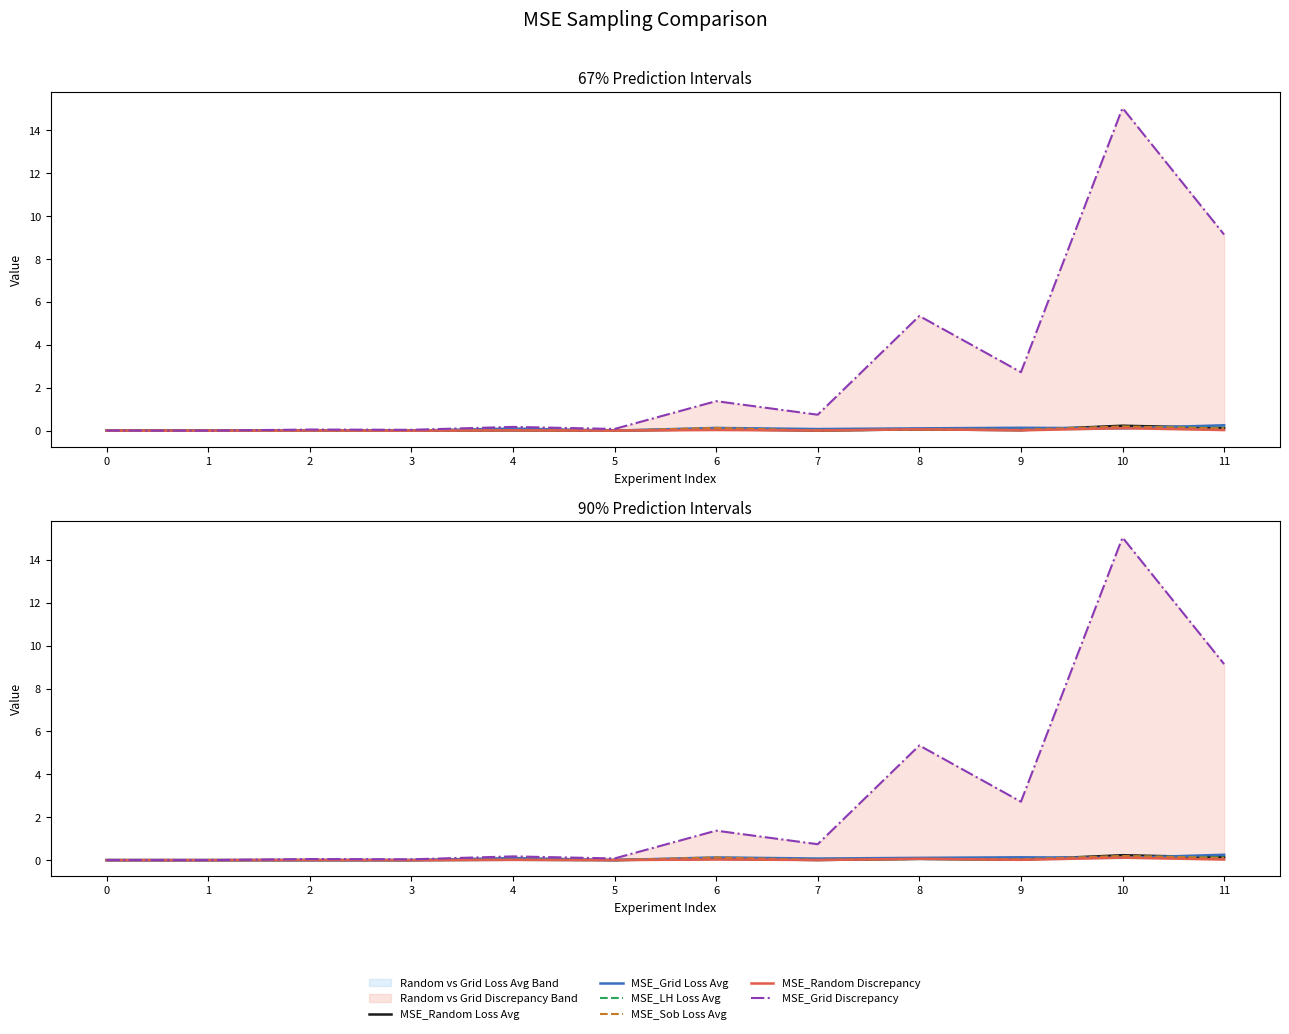

Which series changed the most between 5 and 8?

MSE_Grid Discrepancy